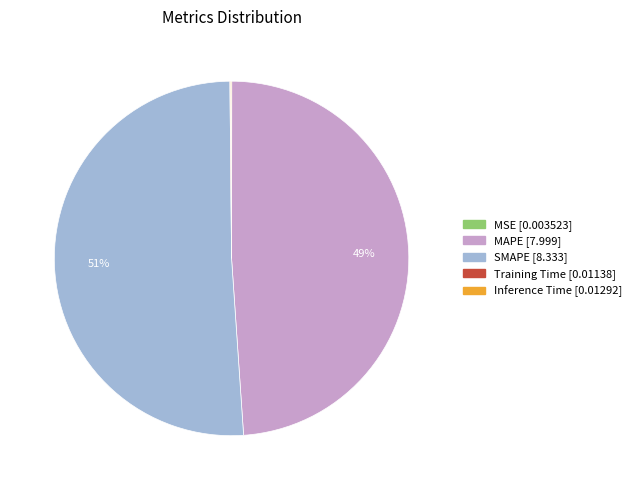

True or false: MAPE accounts for 41% of the total.

False